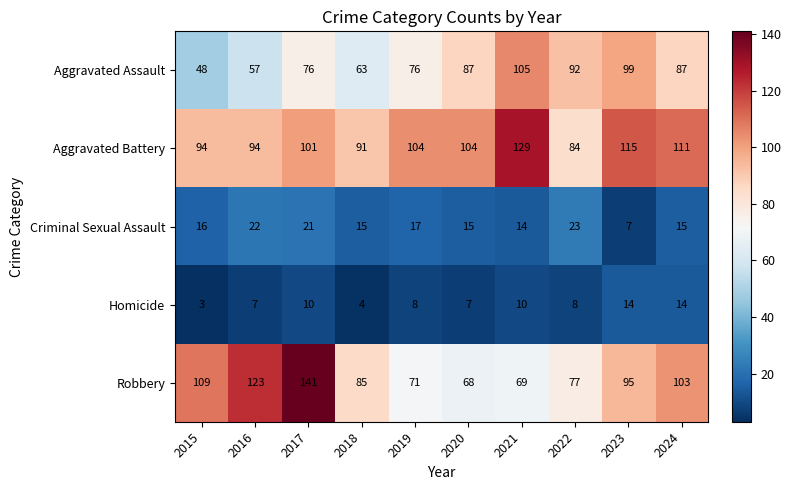

What is the total value across all series at 2021?

327